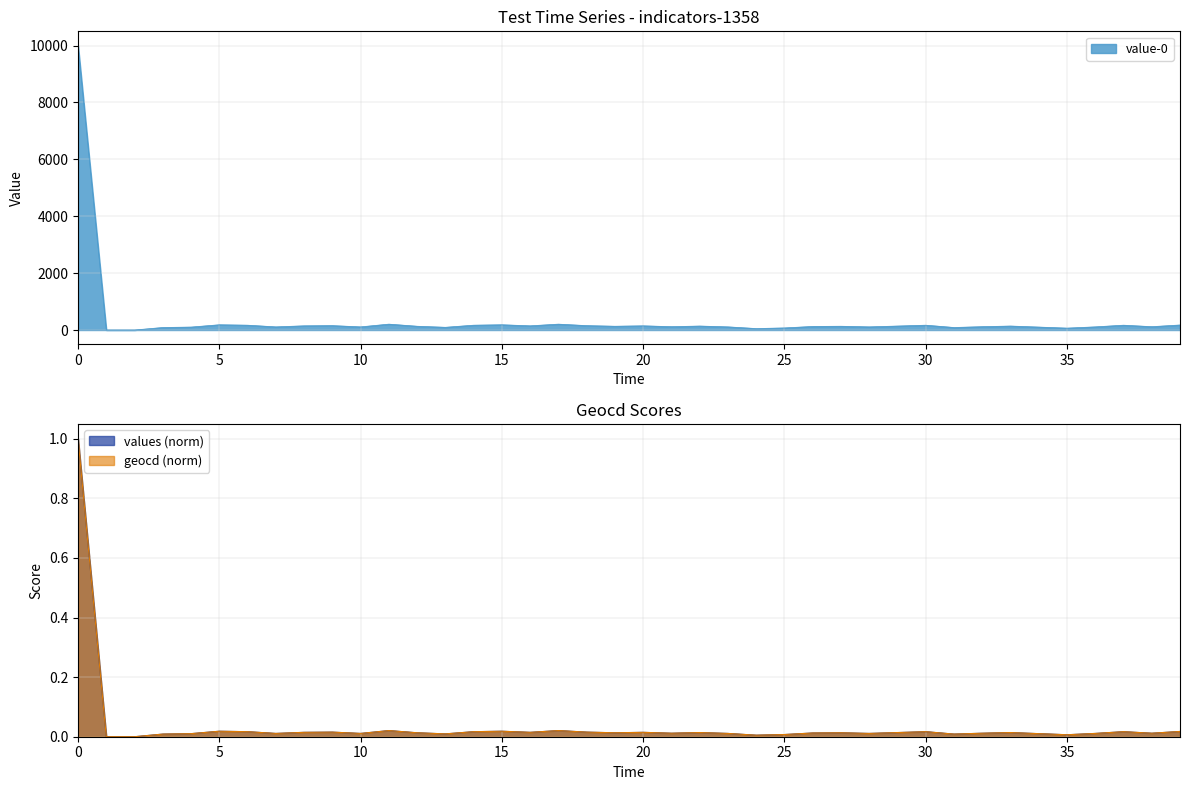

What is the total value across all series at 8?

147.0